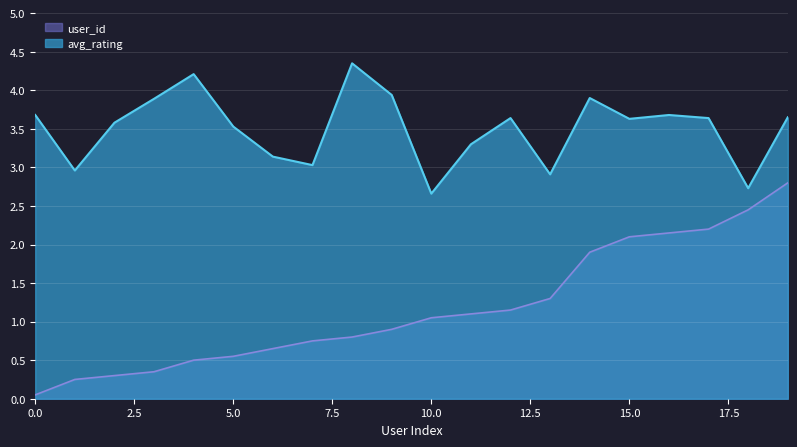

Between 15 and 4, which is larger?

15